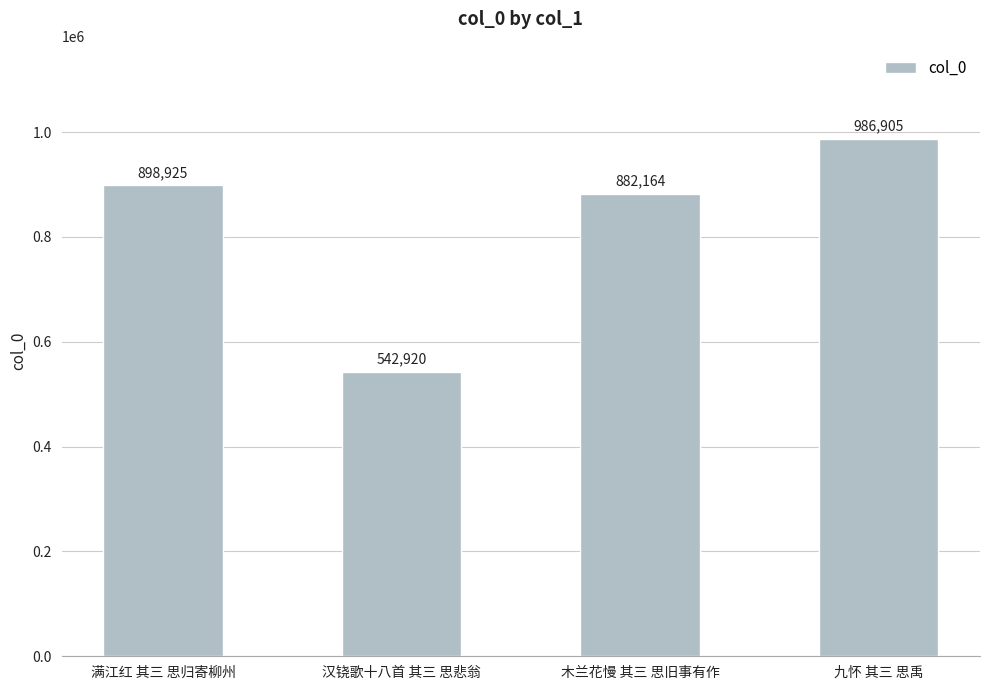

What is the difference between the maximum and second lowest values?

104741